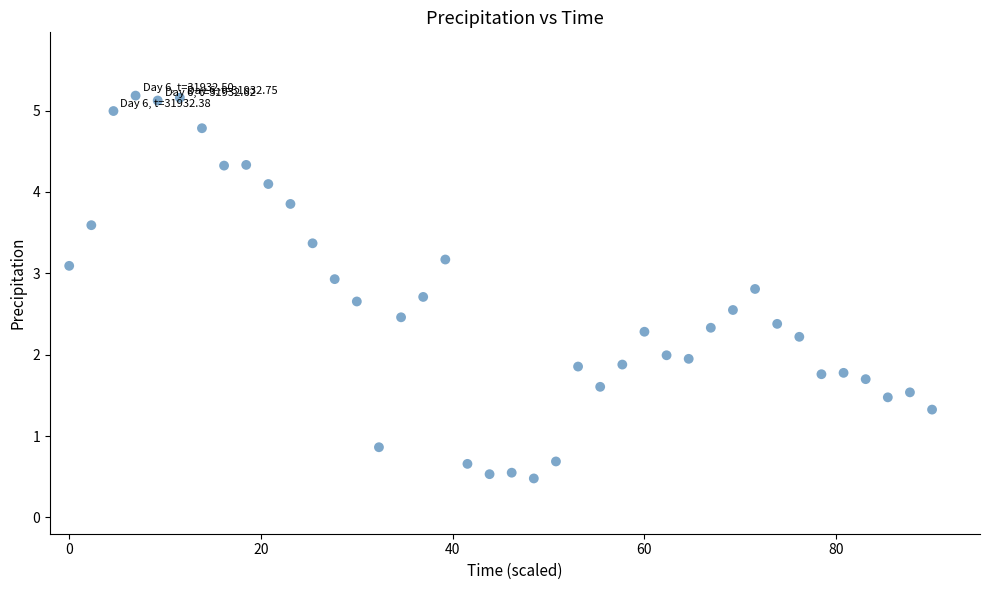

What is the range of Y values (max minus min)?

4.7